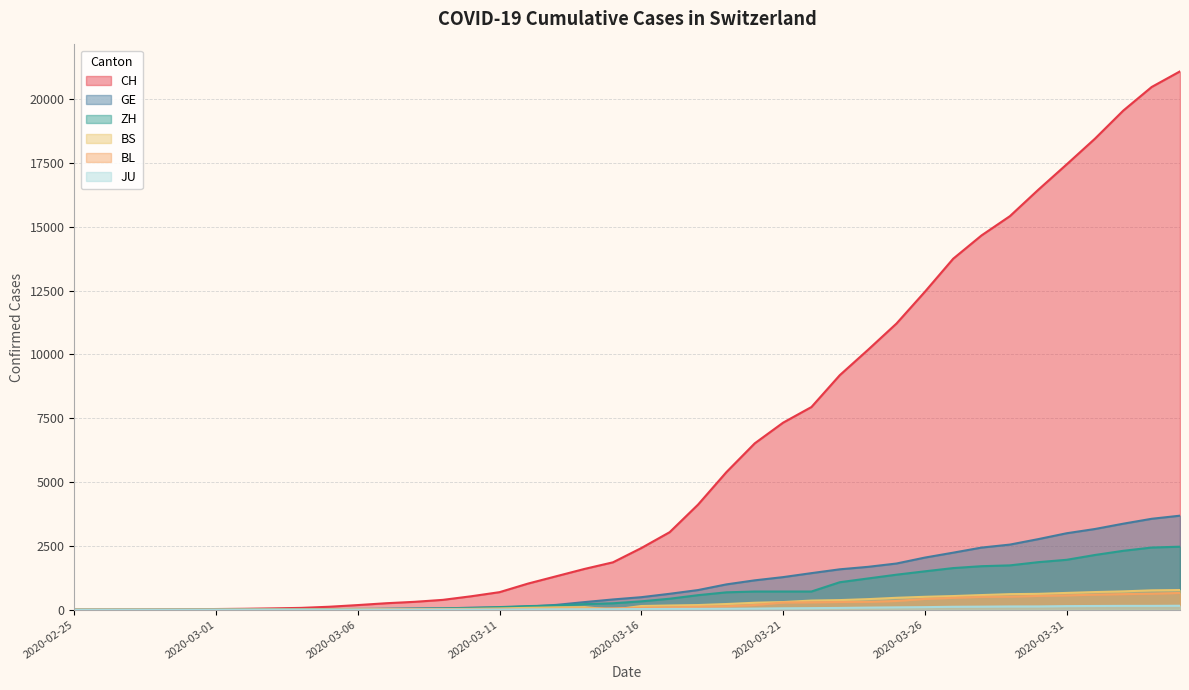

What is the total value across all series at 2020-03-19?

7451